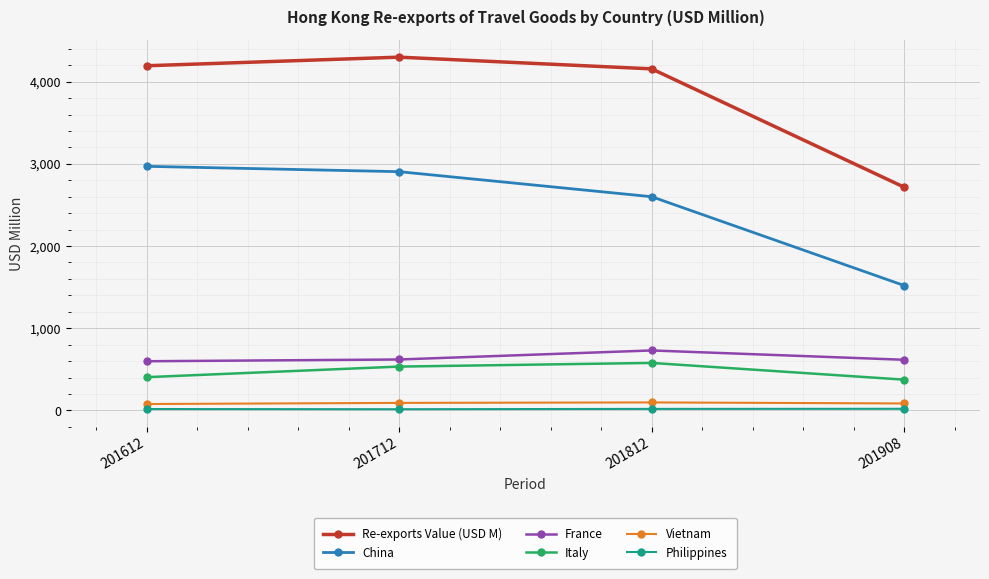

What is the maximum value shown in the chart?

4299.3